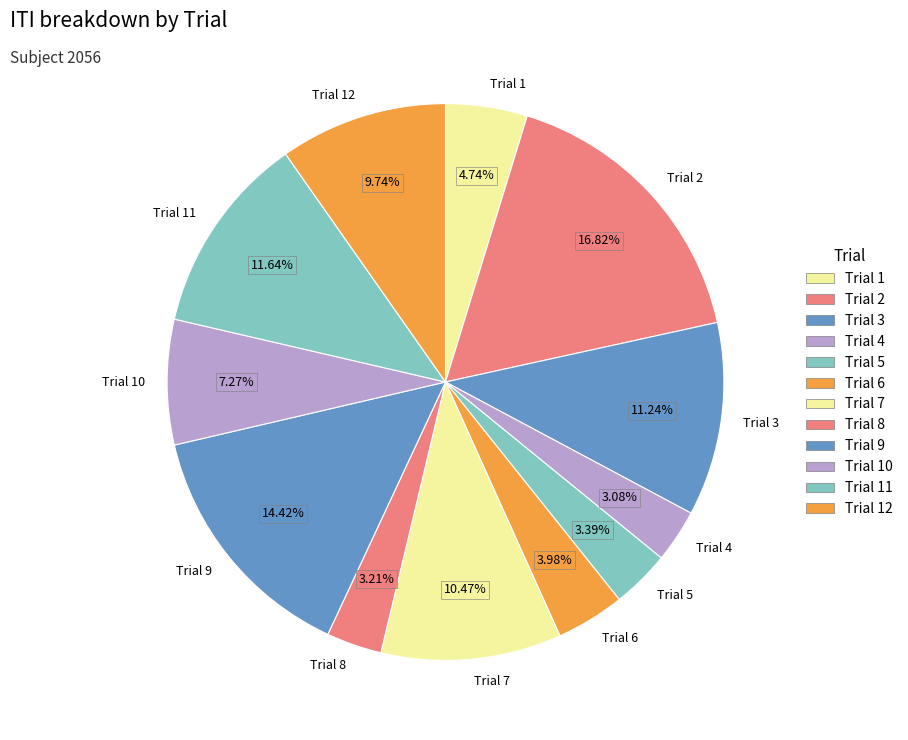

Which has a higher value, Trial 4 or Trial 11?

Trial 11